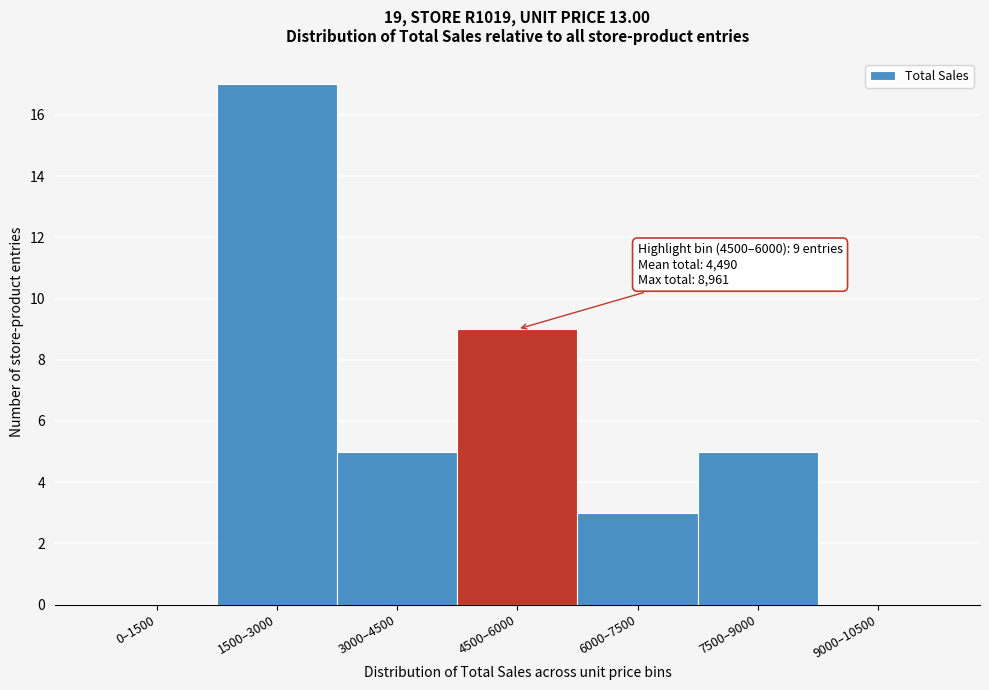

Reading left to right, extract all data points from this chart.

0–1500=0	1500–3000=17	3000–4500=5	4500–6000=9	6000–7500=3	7500–9000=5	9000–10500=0